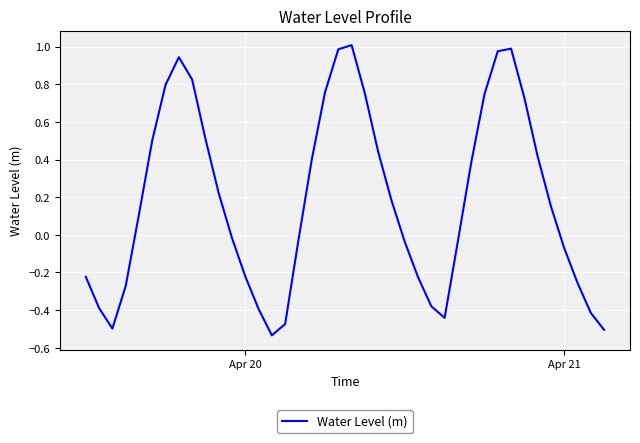

What is the difference between the maximum and minimum values?

1.5